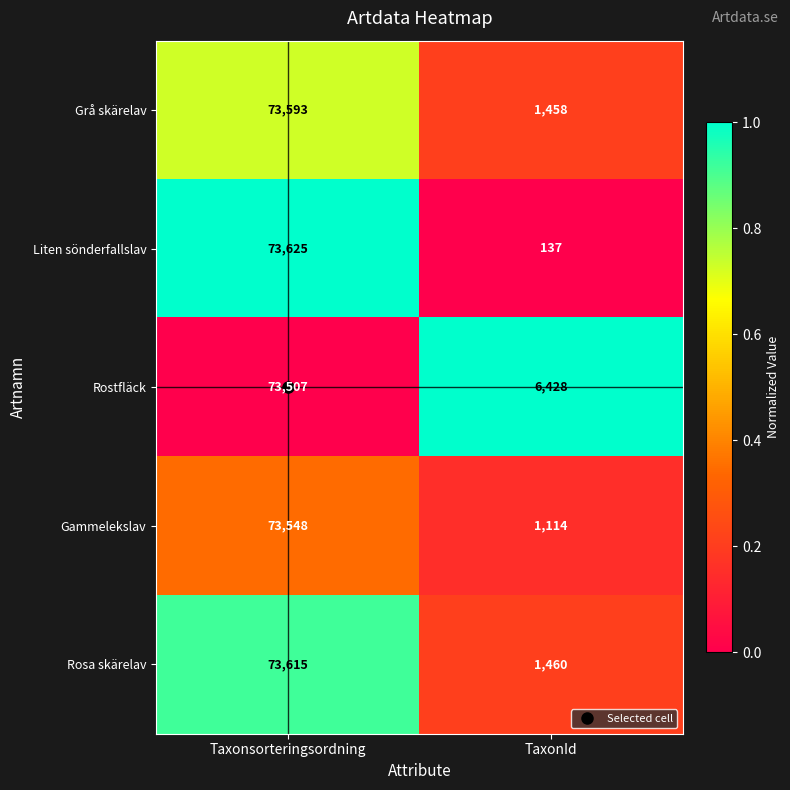

What is the difference between the highest and lowest values at Taxonsorteringsordning?

118